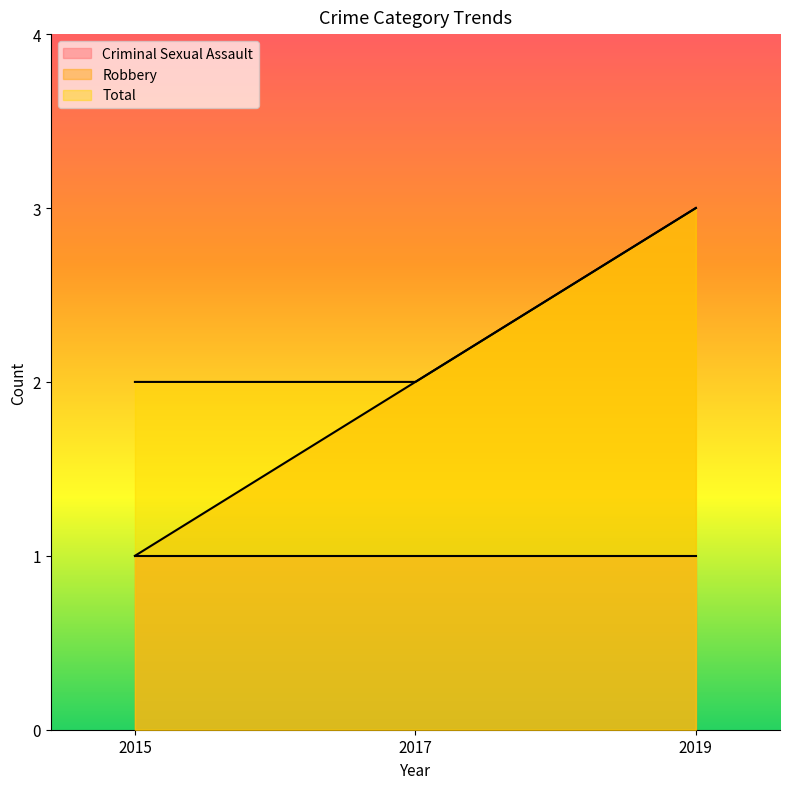

List the series in order of their overall mean, lowest first.

Criminal Sexual Assault, Robbery, Total